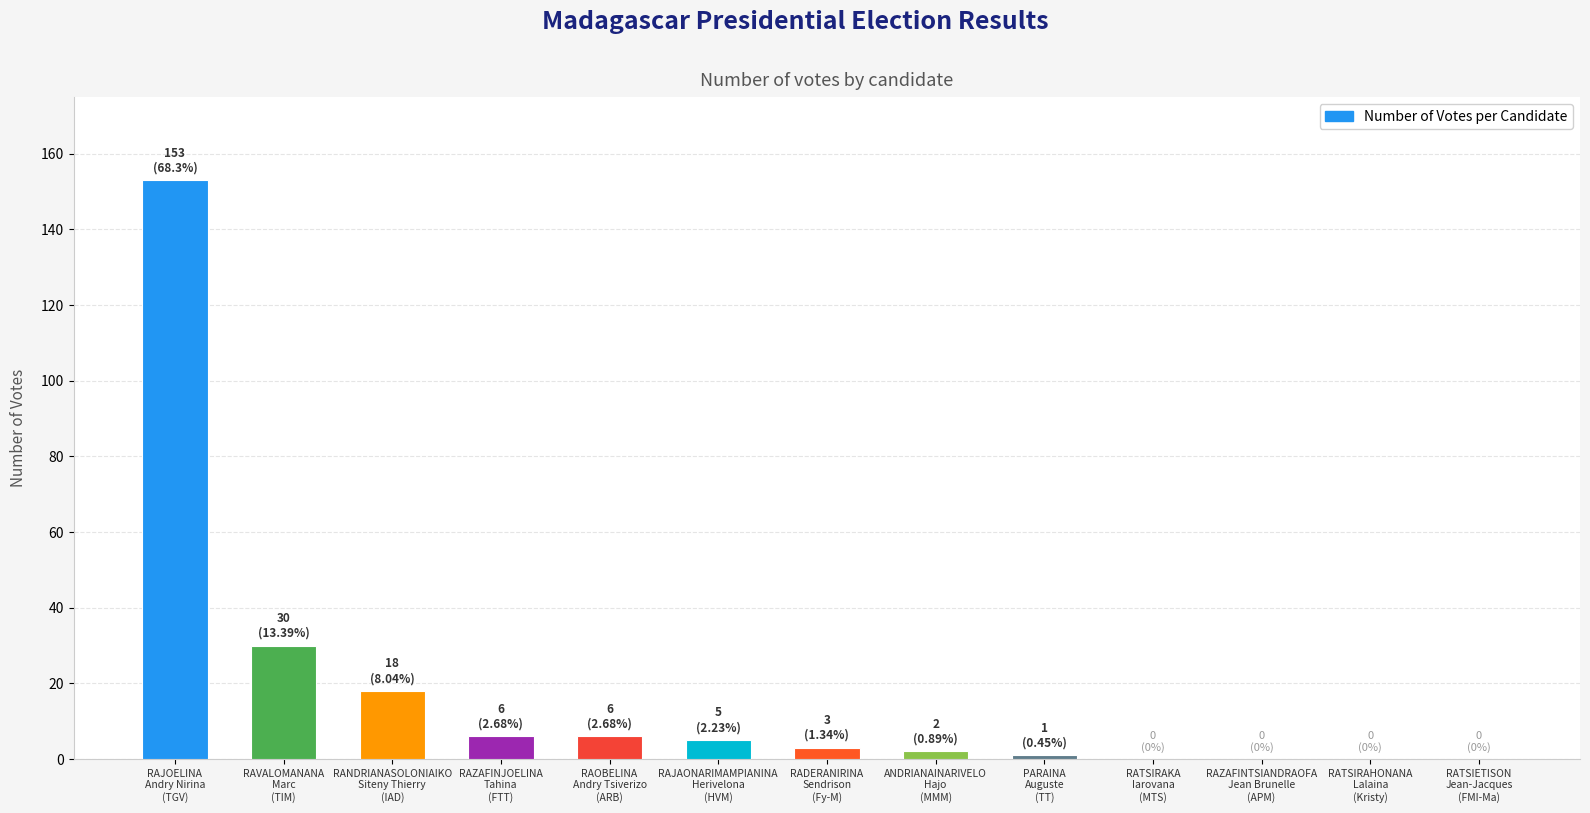

What is the greatest value displayed?

153